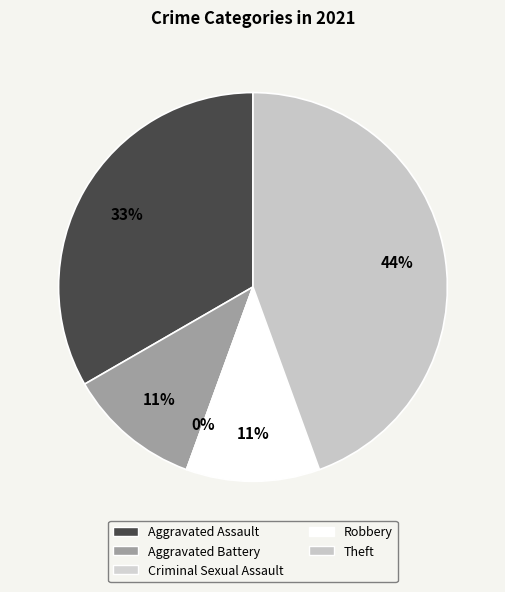

Is there a majority slice in this chart?

No